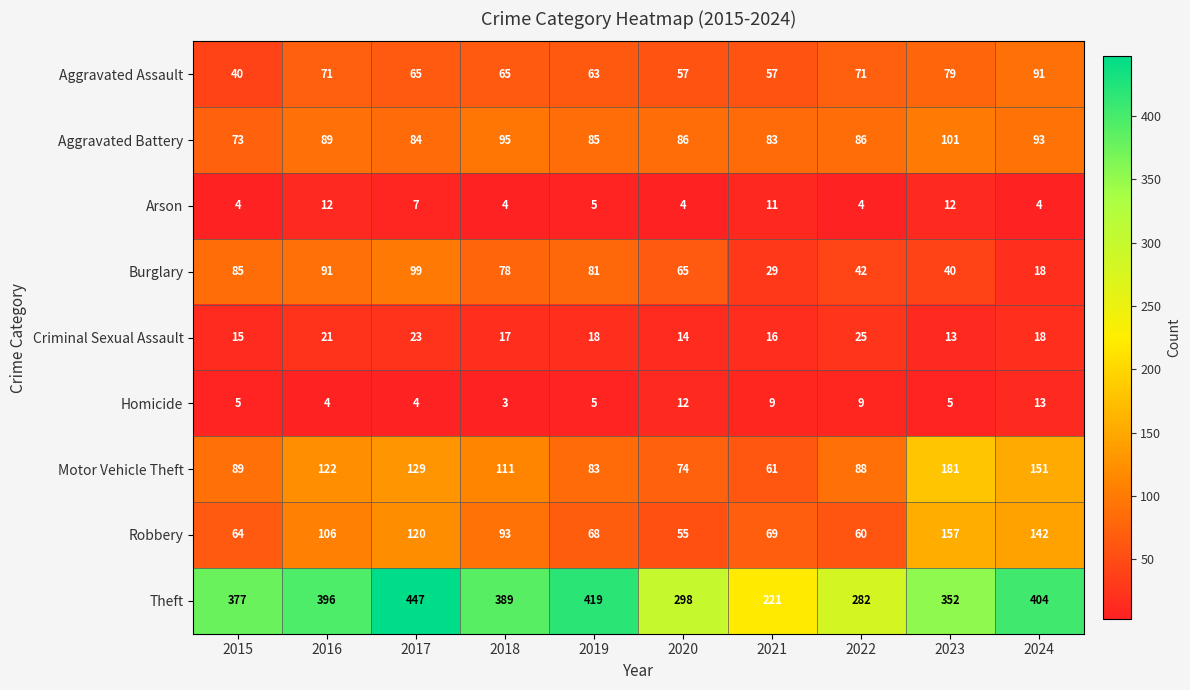

What is the highest value of the Theft series?

447